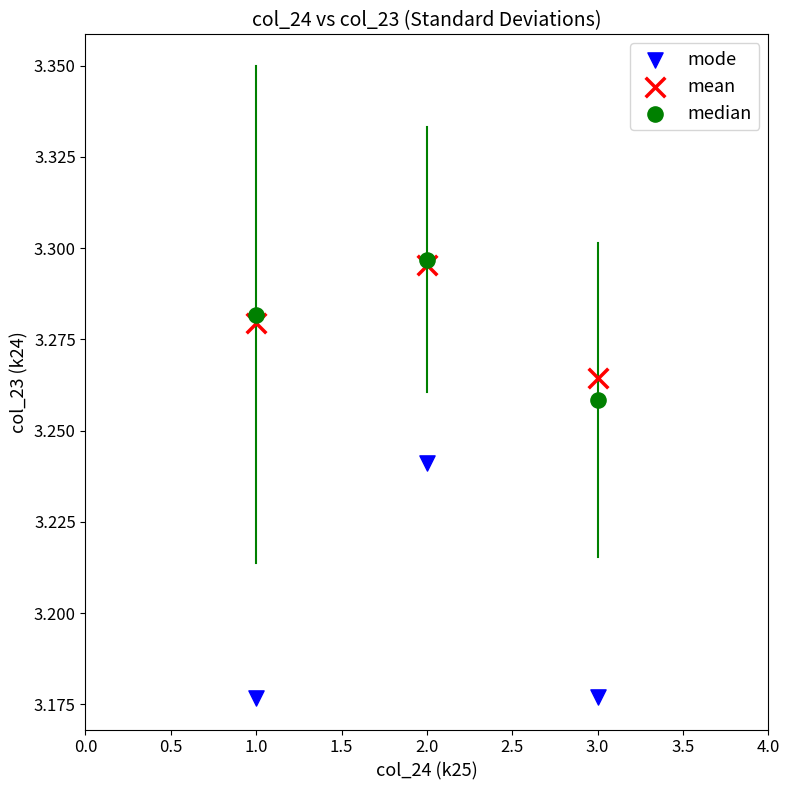

What are all the series names shown in the legend?

mode, mean, median